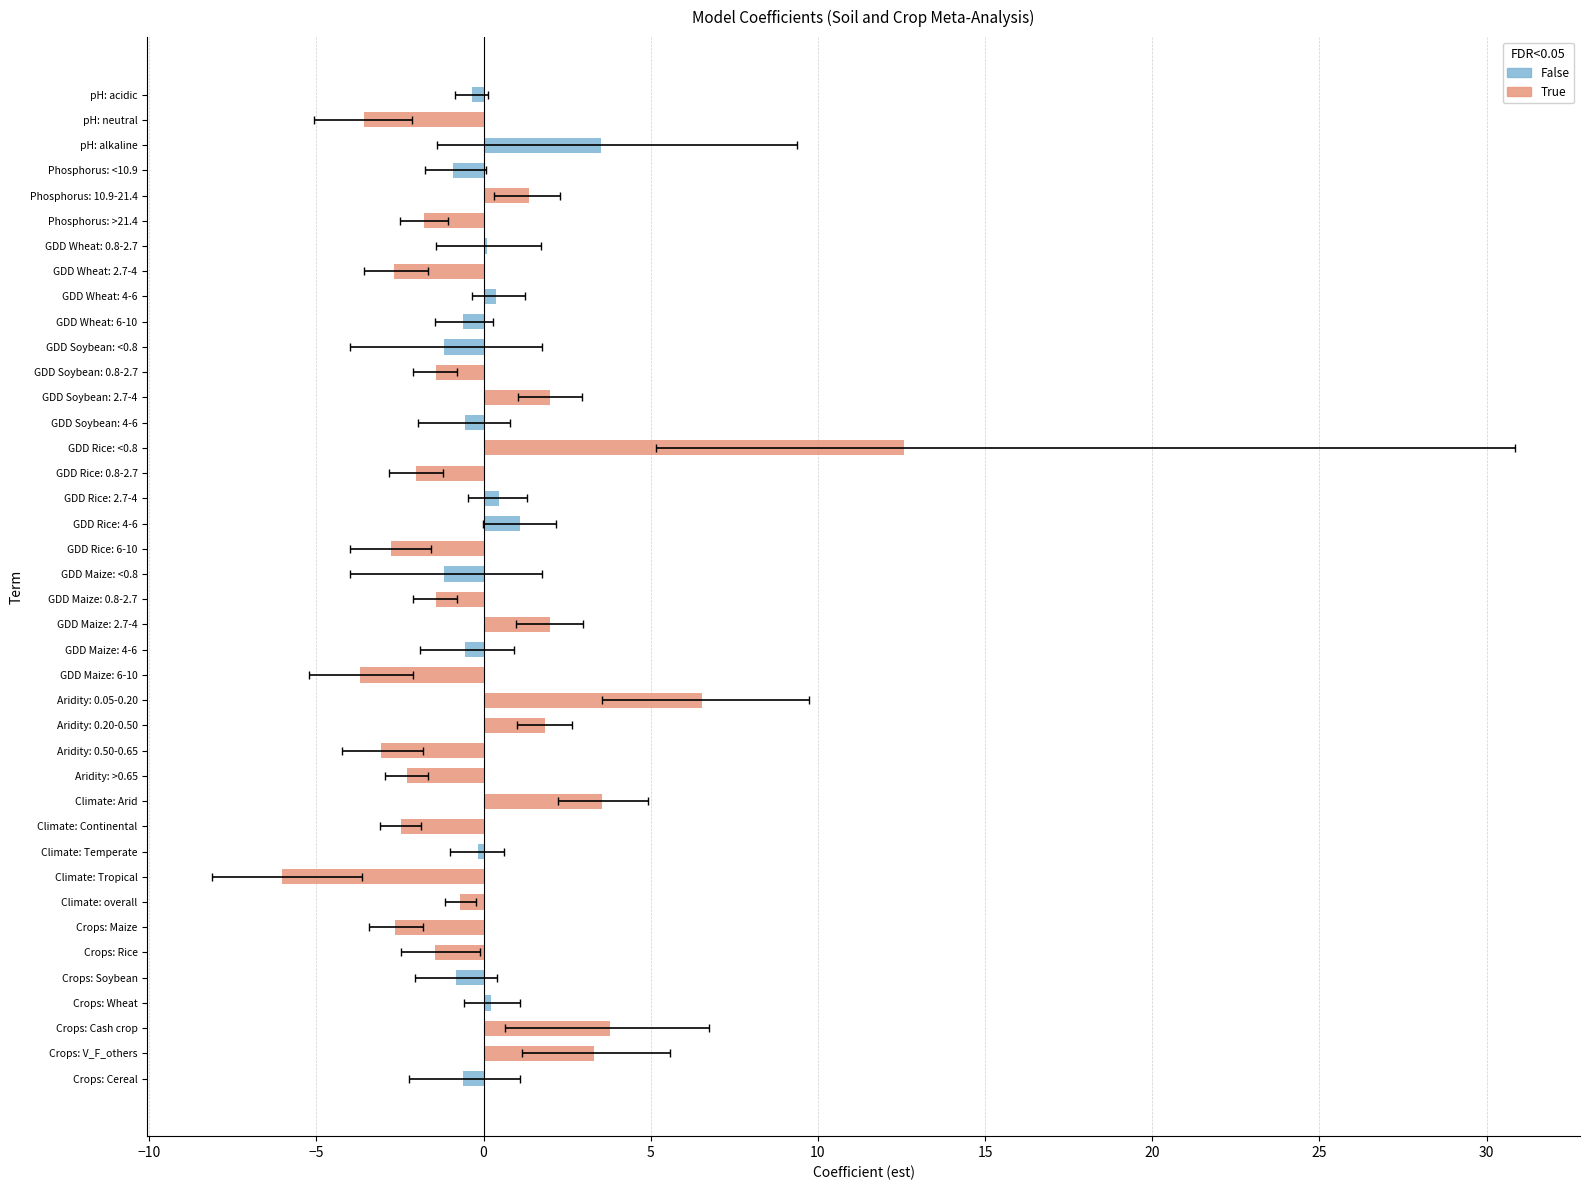

At which category does the chart reach its peak across all series?

GDD Rice: <0.8